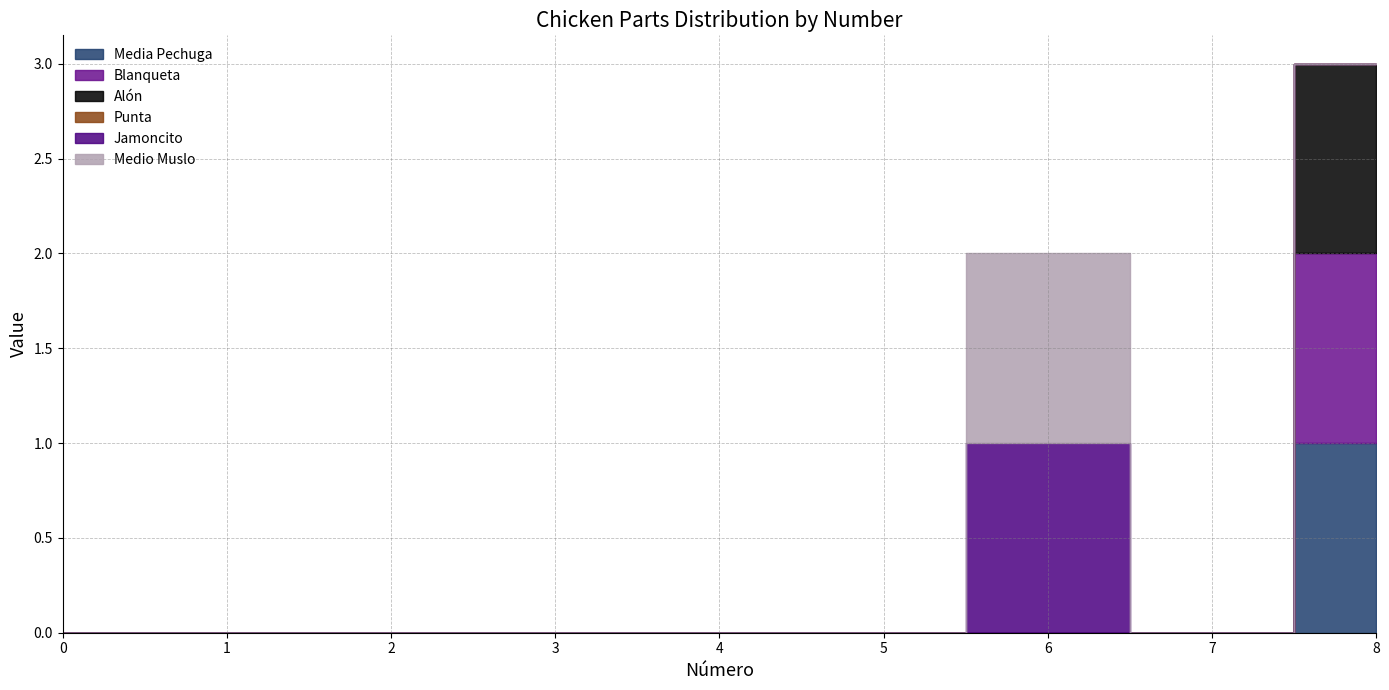

Is the value of Punta at 5 greater than the value of Media Pechuga at 4?

No